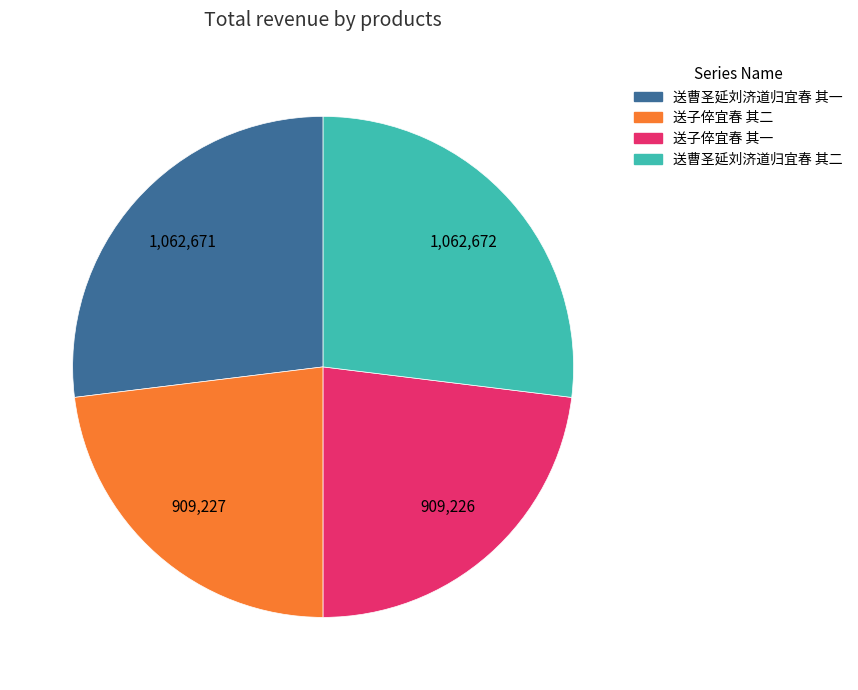

What is the ratio of the value at 送曹圣延刘济道归宜春 其一 to the value at 送子倅宜春 其二?

1.2